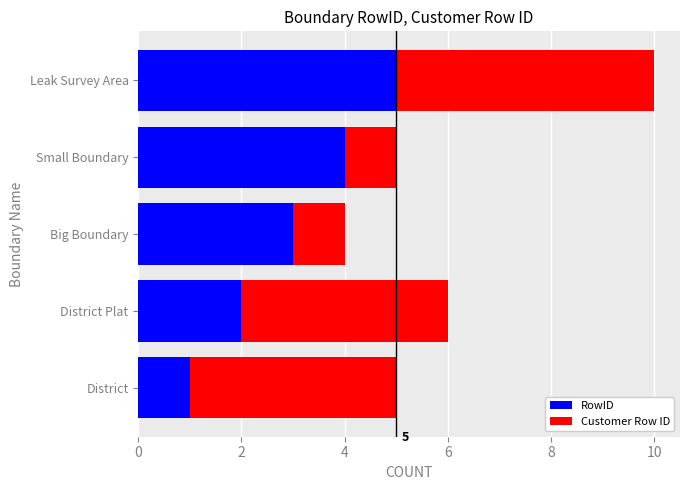

What is the maximum value for RowID?

5